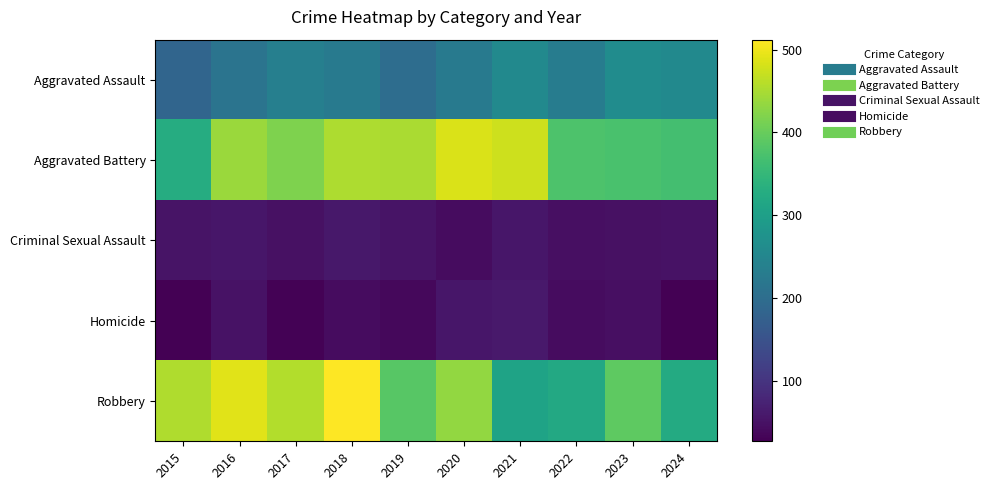

Reading right to left, list all the values displayed in this chart.

Aggravated Assault: 2024=258	2023=262	2022=230	2021=257	2020=226	2019=201	2018=226	2017=237	2016=213	2015=185
Aggravated Battery: 2024=367	2023=372	2022=377	2021=476	2020=485	2019=451	2018=453	2017=418	2016=440	2015=328
Criminal Sexual Assault: 2024=51	2023=49	2022=46	2021=57	2020=44	2019=52	2018=58	2017=49	2016=56	2015=52
Homicide: 2024=27	2023=47	2022=43	2021=61	2020=56	2019=38	2018=44	2017=30	2016=51	2015=28
Robbery: 2024=324	2023=392	2022=319	2021=309	2020=434	2019=386	2018=512	2017=456	2016=491	2015=454